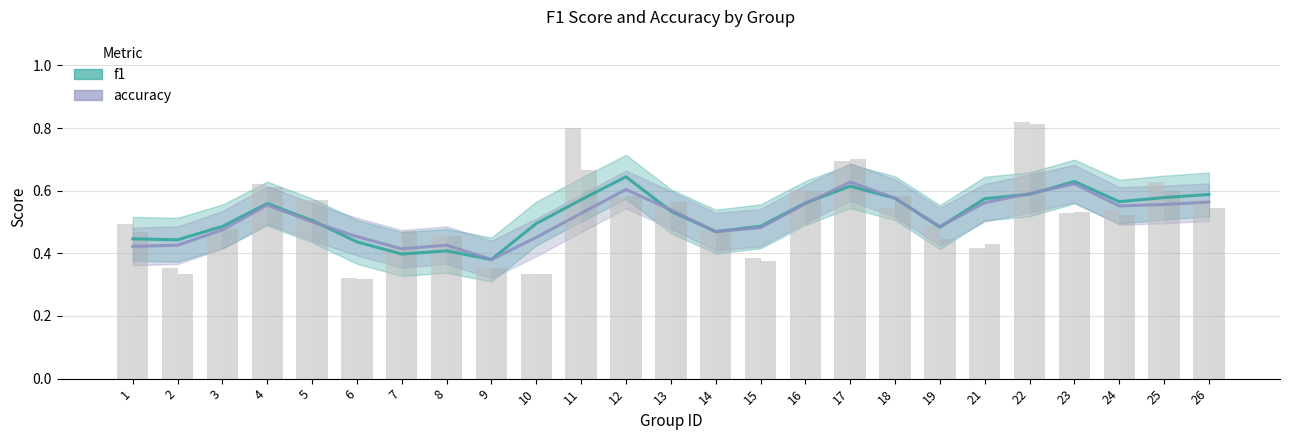

At how many categories does at least one series exceed 0?

25